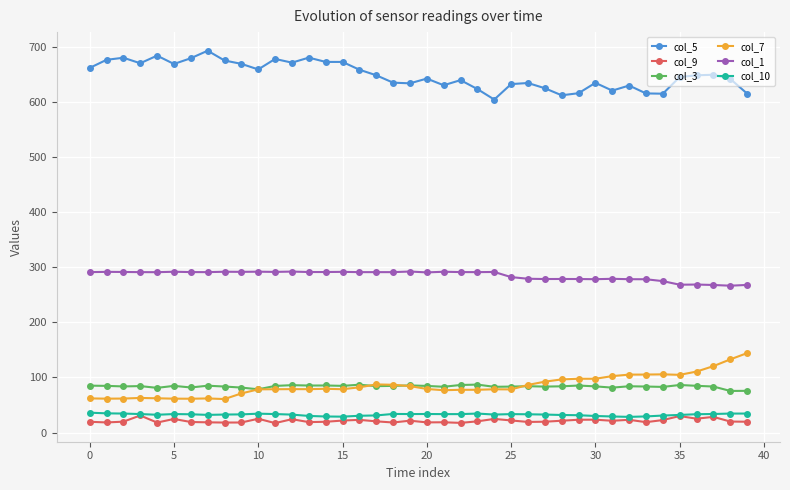

At how many categories does at least one series exceed 222?

40